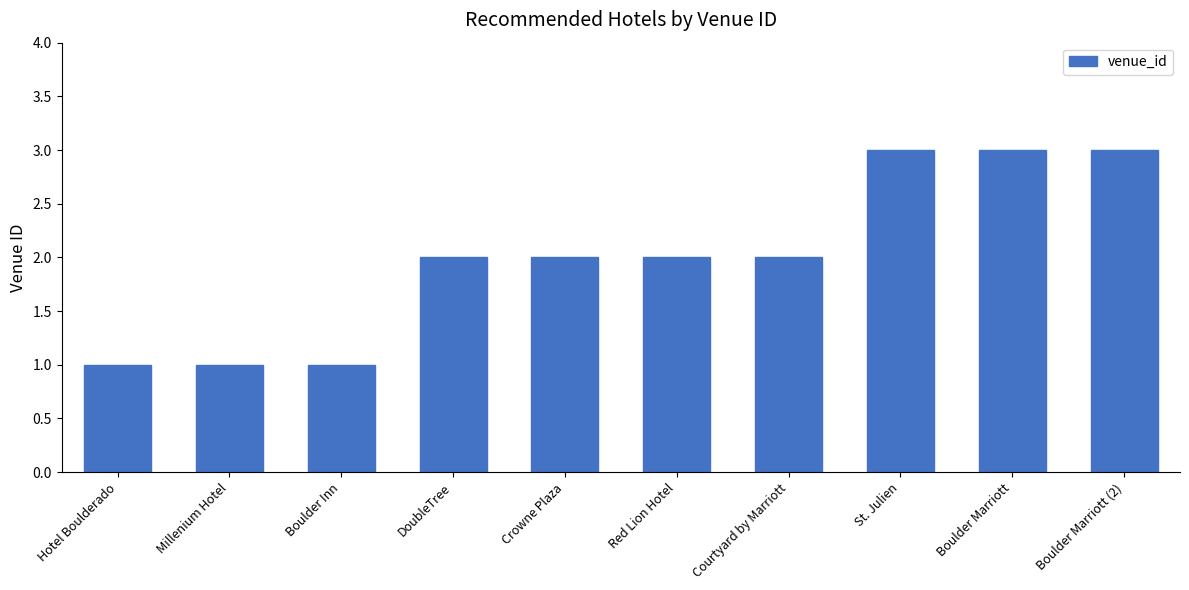

Does the chart contain stacked bars?

No